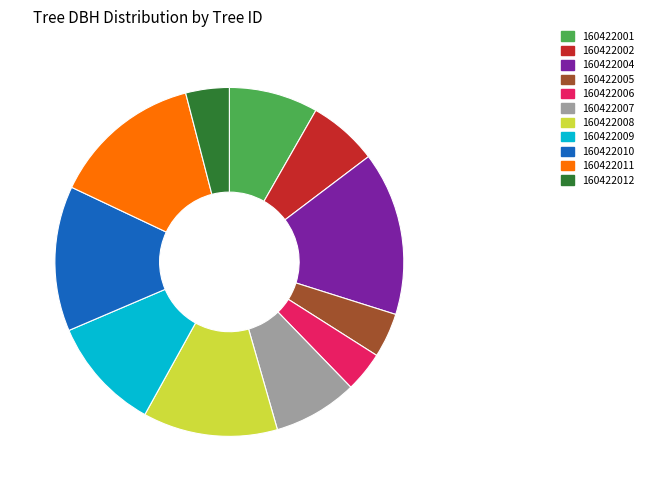

Is 160422002 the majority of the pie?

No